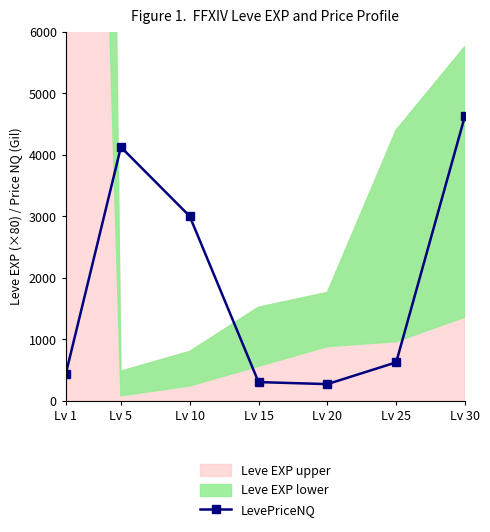

Is it true that the value at Lv 25 is 818.4?

False